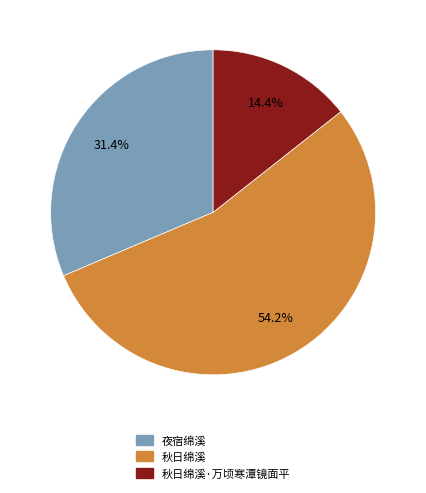

To the nearest percent, what is the average slice percentage?

33%